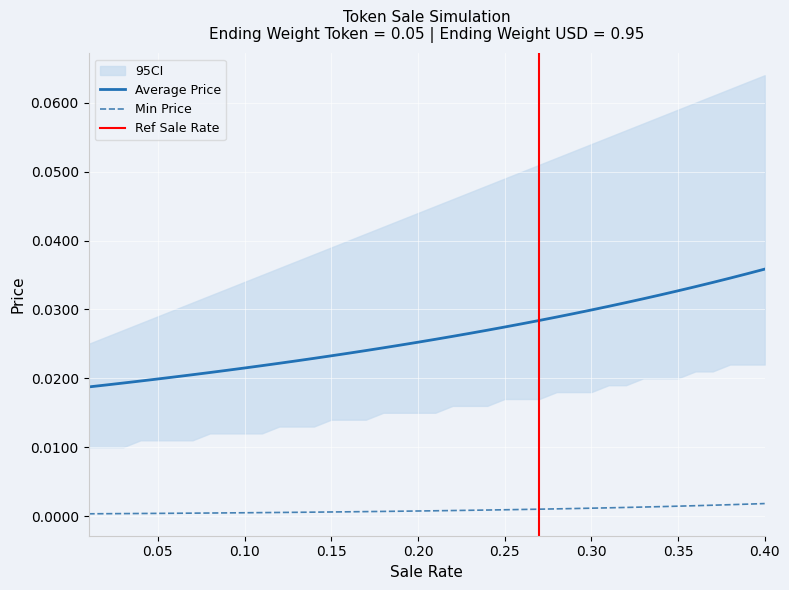

True or false: Min Price has more than 0 interior local peaks.

False